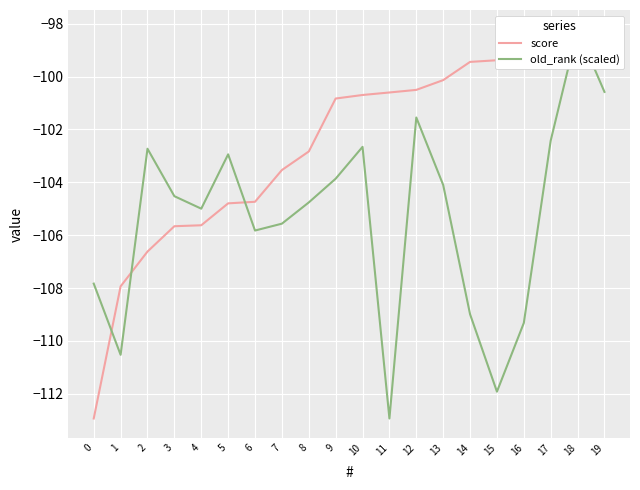

Where does the score series first go above -100?

14